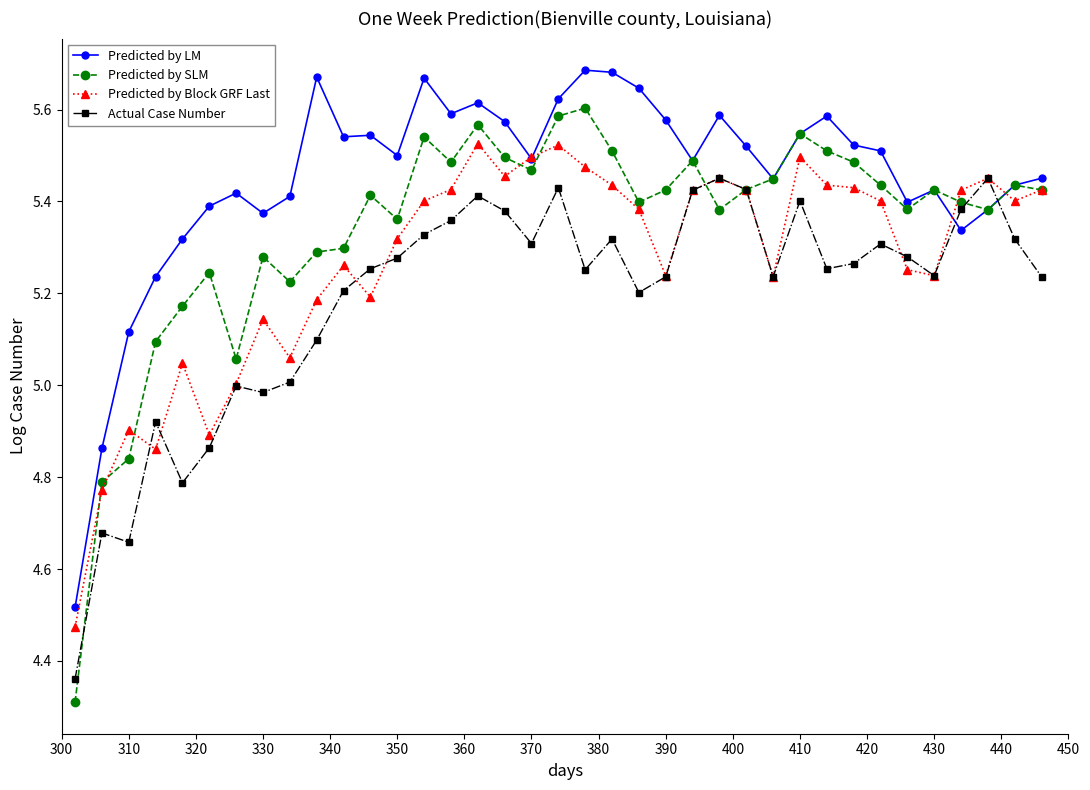

Which series has the widest spread of values?

Predicted by SLM